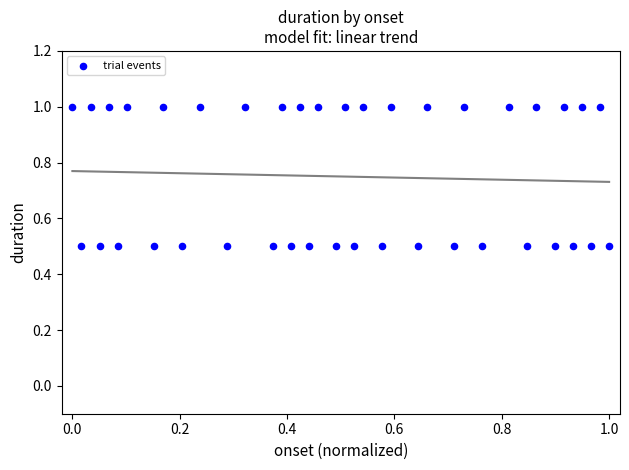

What is the range of X values (max minus min)?

1.0